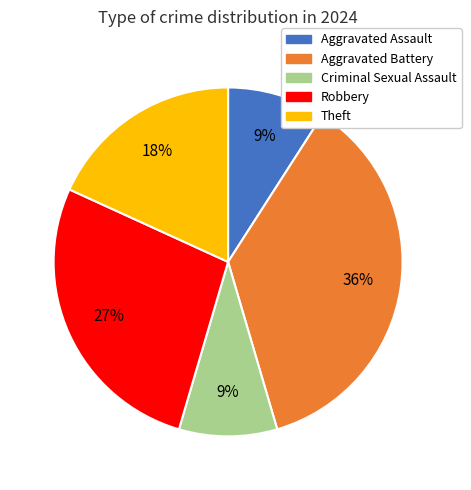

To the nearest percent, what percentage of the pie is Robbery?

27%